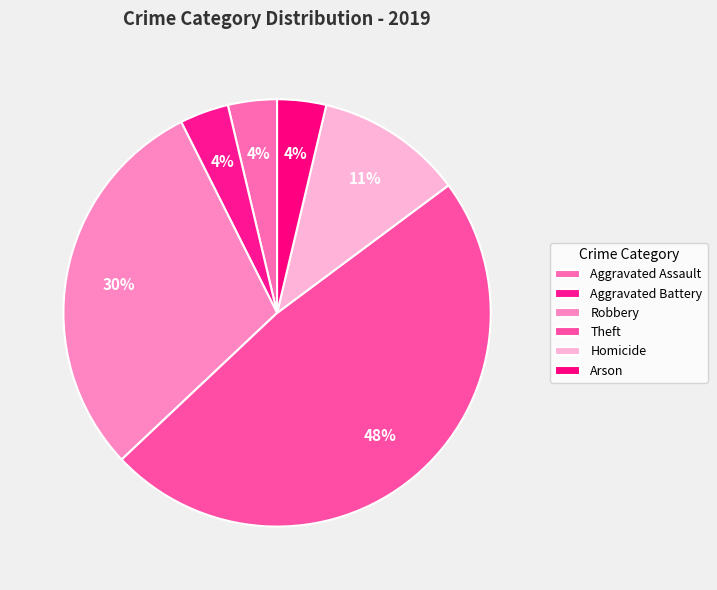

To the nearest percent, what is the difference between the largest and smallest slice percentages?

44%